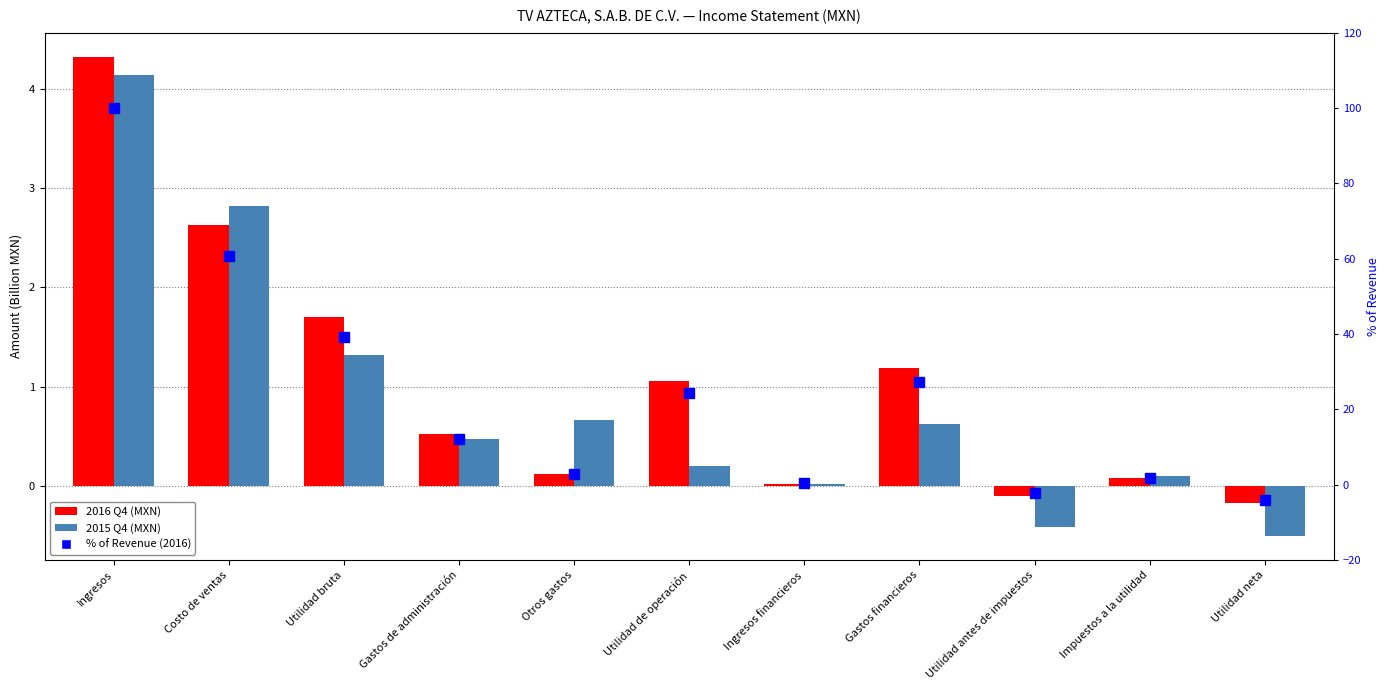

What is the difference between the maximum and minimum values in the 2015 Q4 series?

4.7